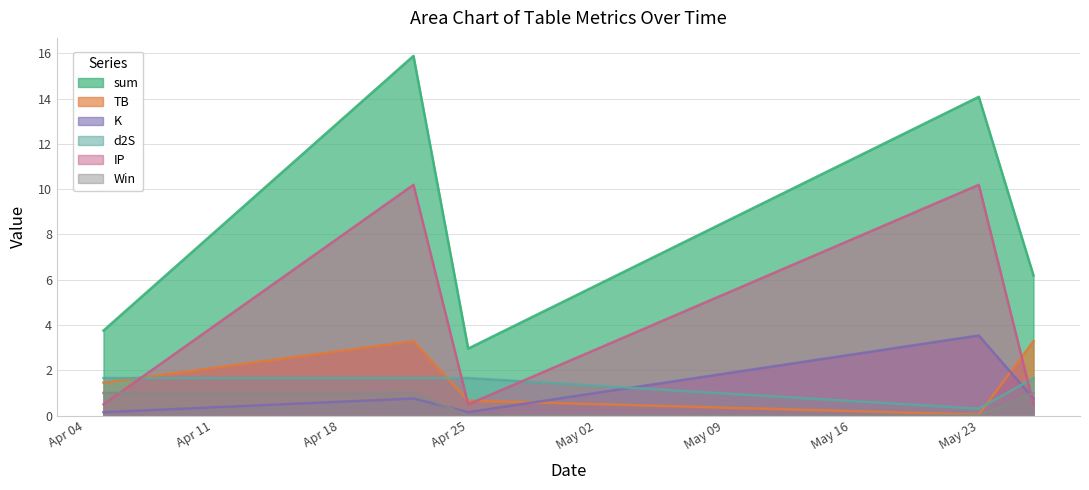

The value of IP at May 23 is 10.2. True or false?

True